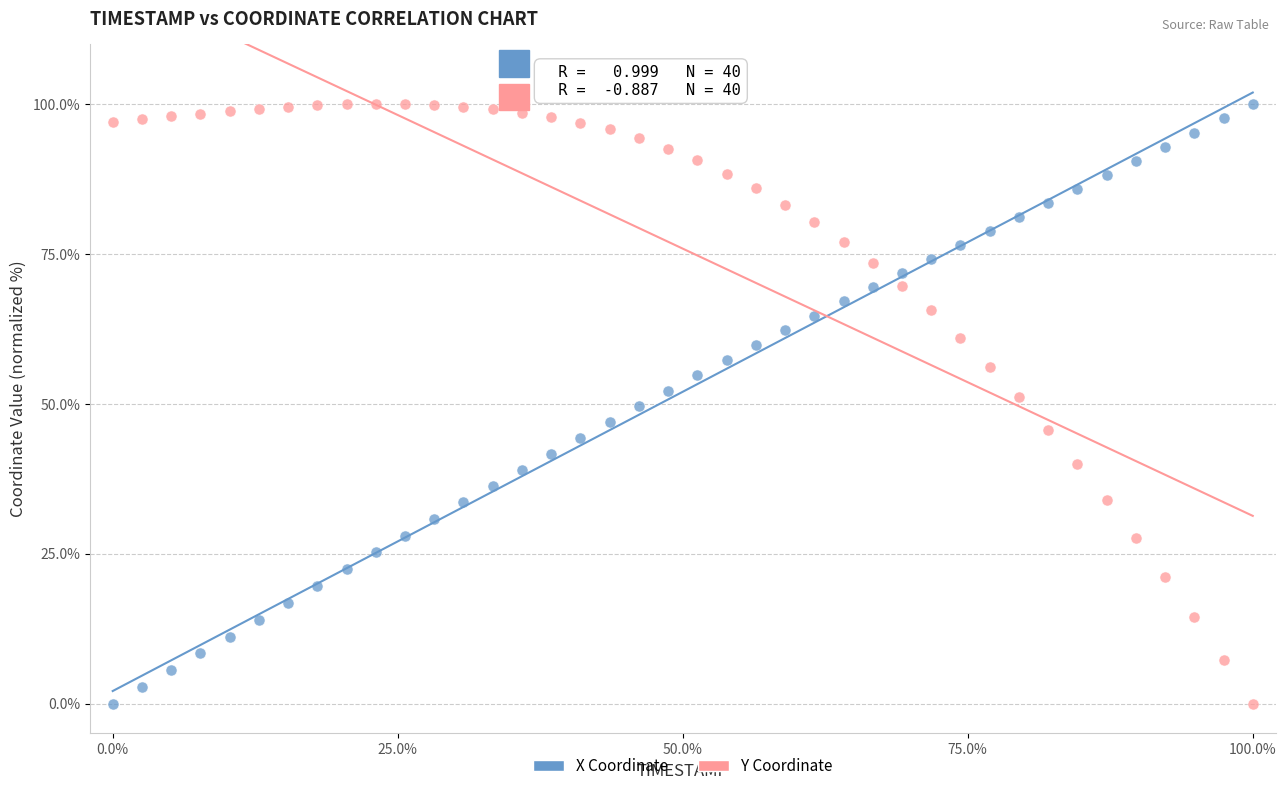

Across all data points, what is the range of Y values (max minus min)?

100.0